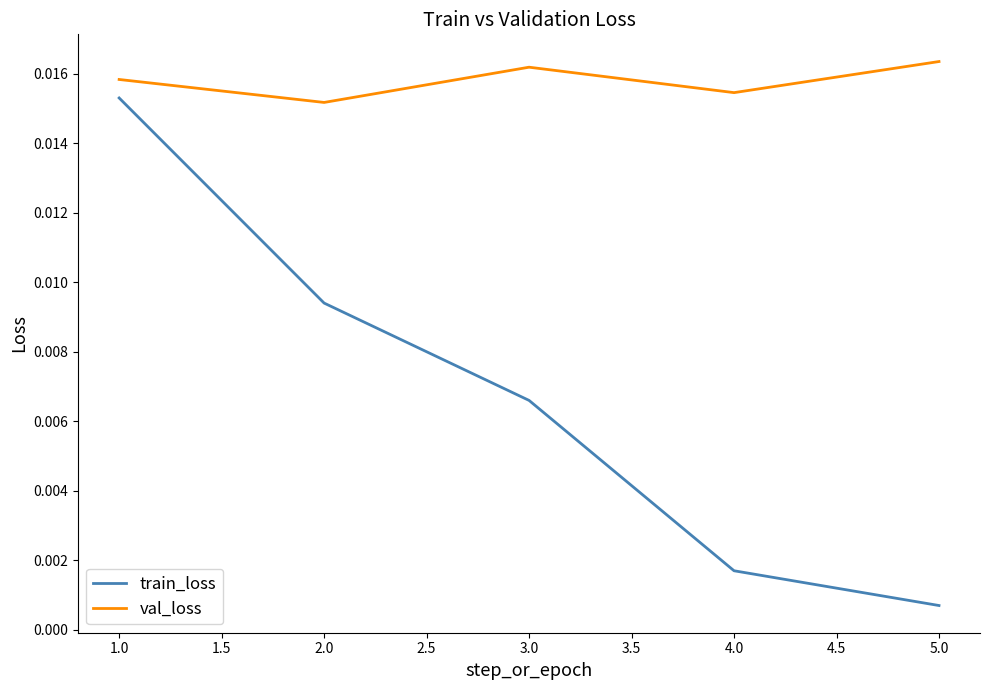

True or false: train_loss and val_loss intersect in this chart.

False